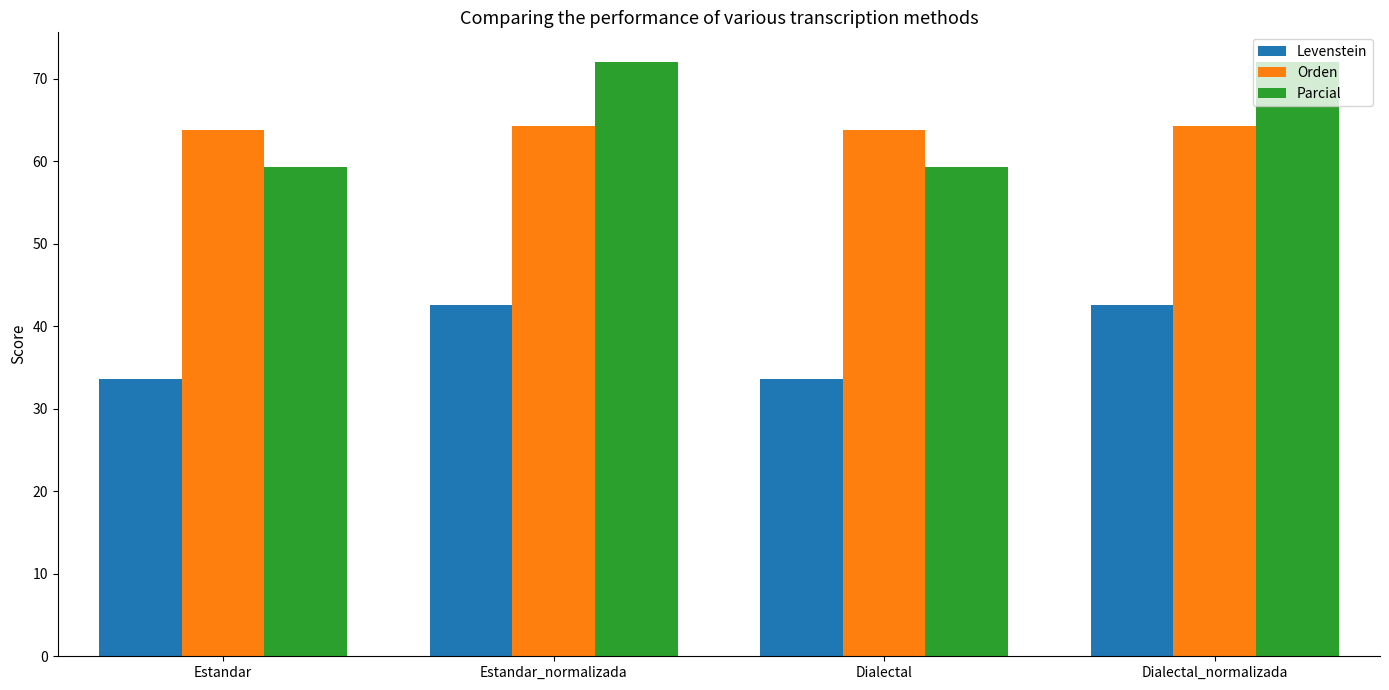

What is the greatest value displayed?

72.0